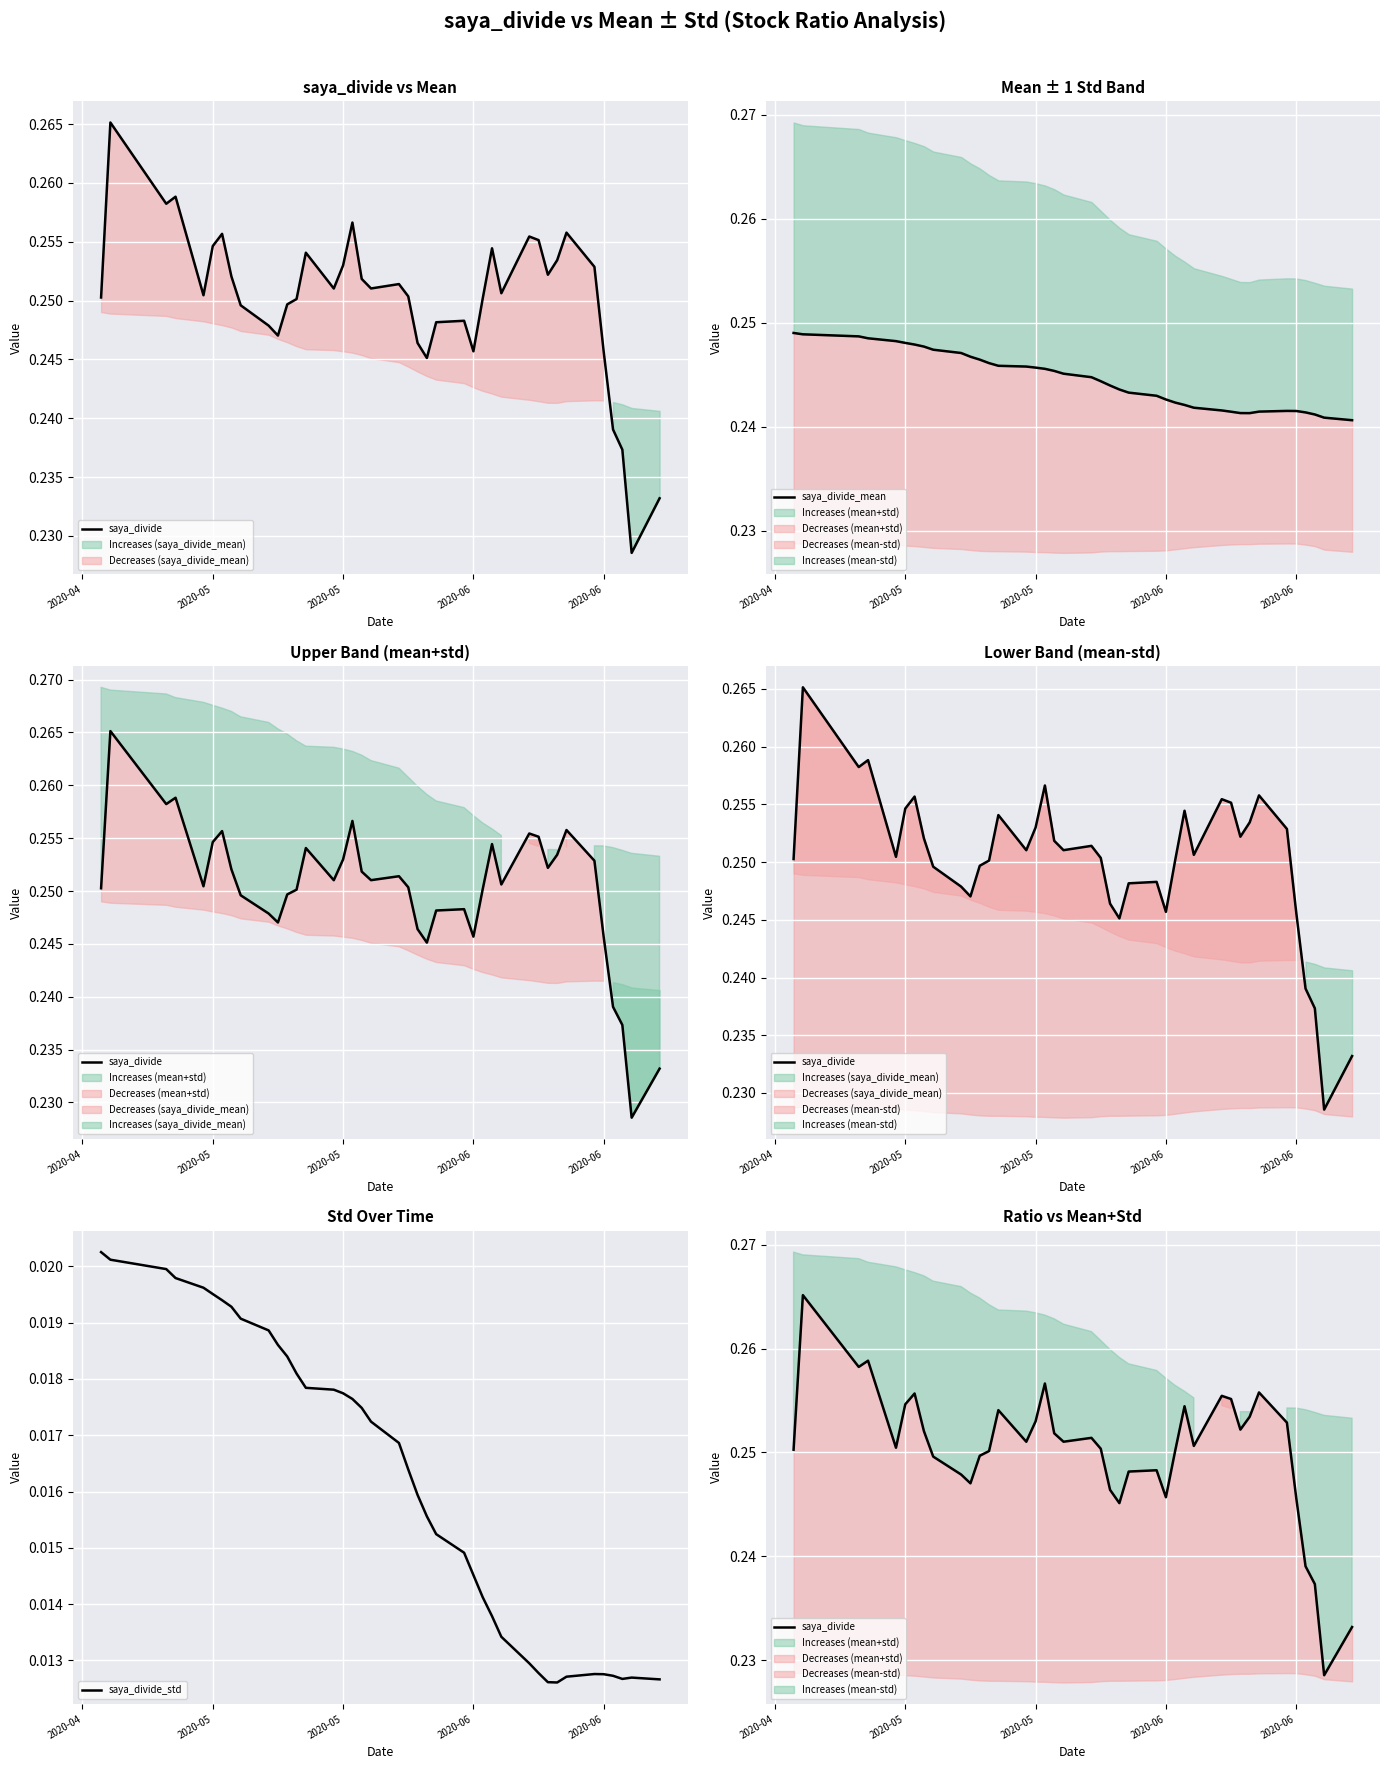

Which series has the largest range (max minus min)?

saya_divide